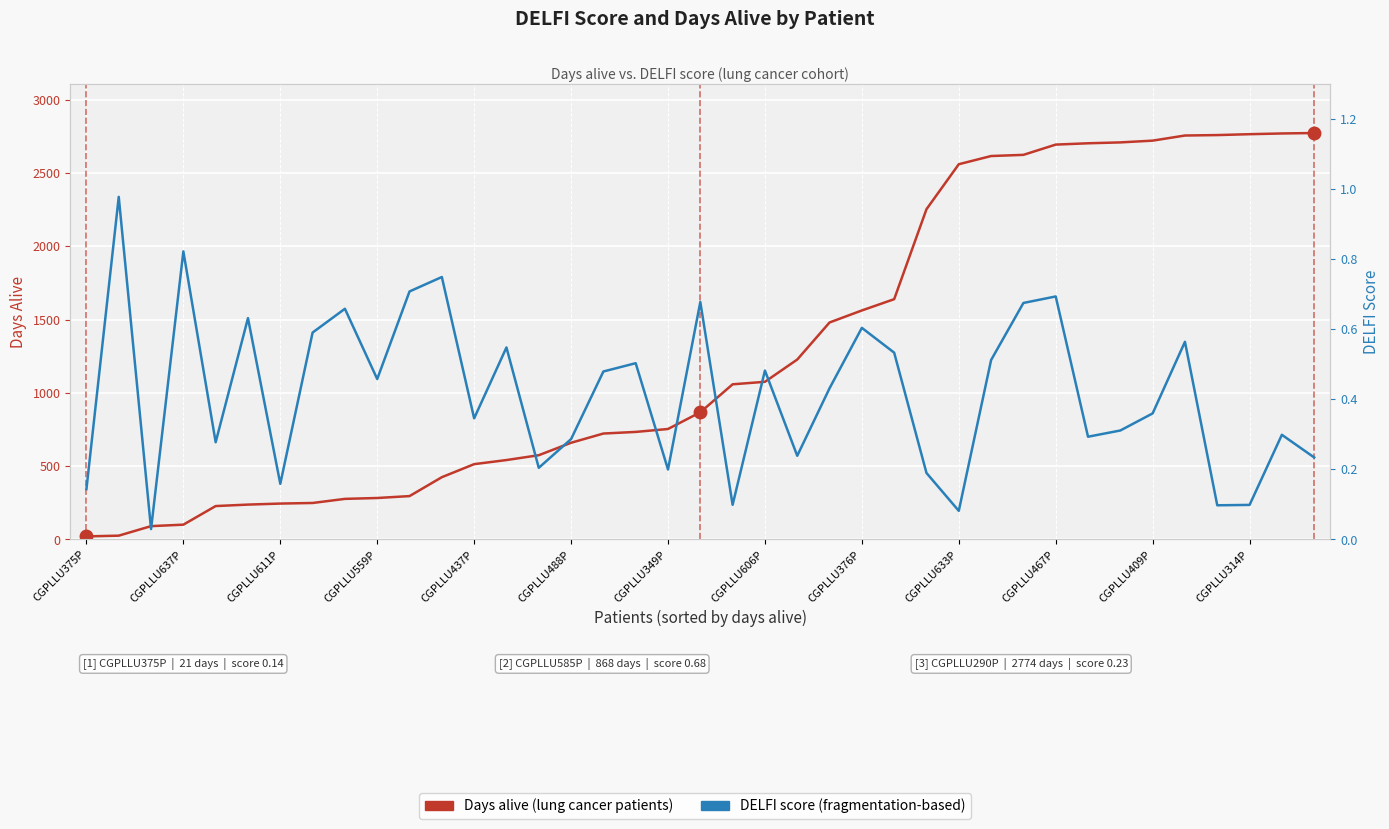

Rank the series by their maximum value, from lowest to highest.

DELFI score, Days alive